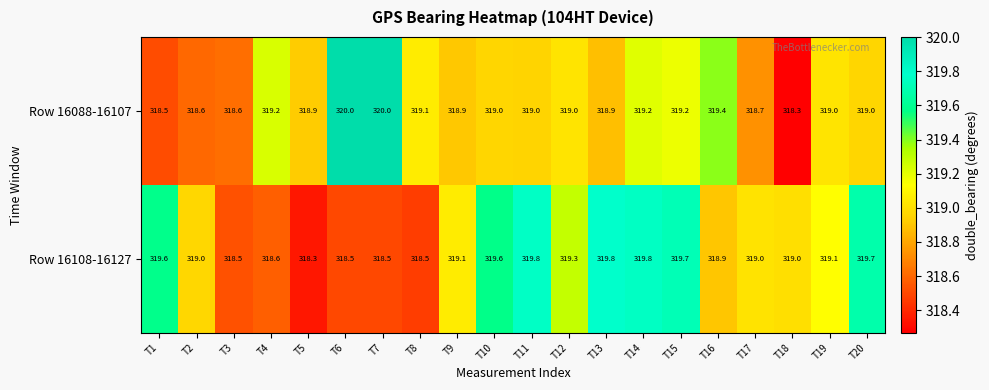

Which series has the largest total across all categories?

Row 16108-16127